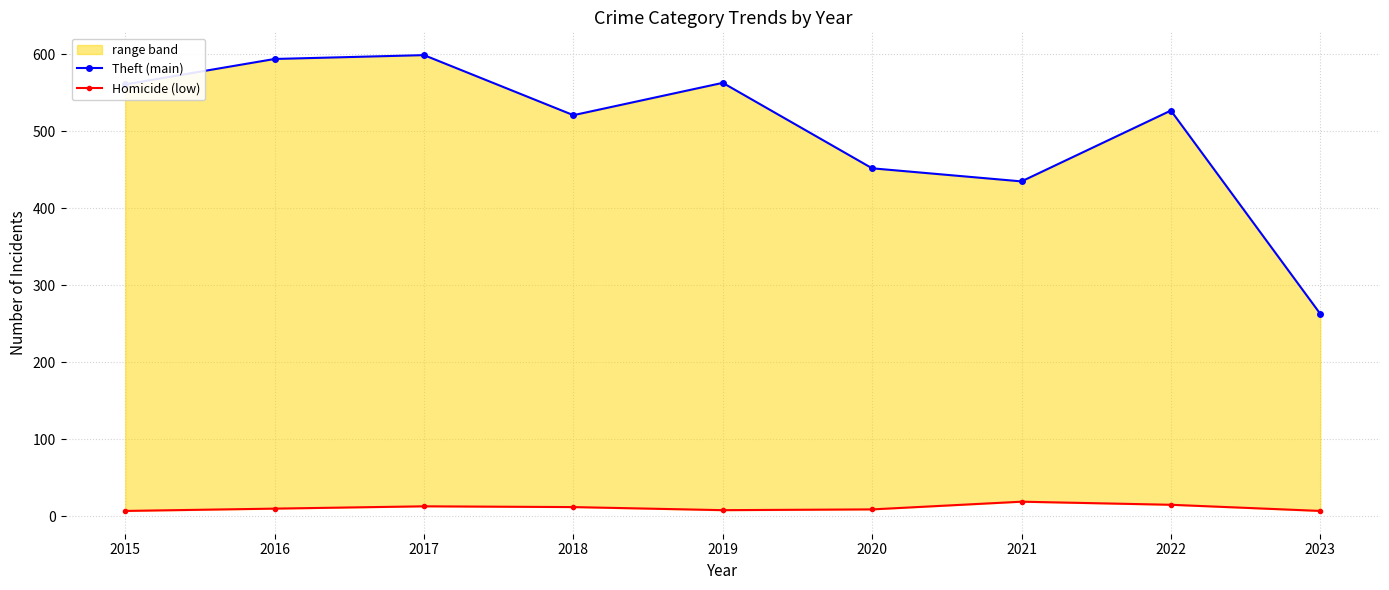

How many data points in Homicide (low) are less than 10?

4